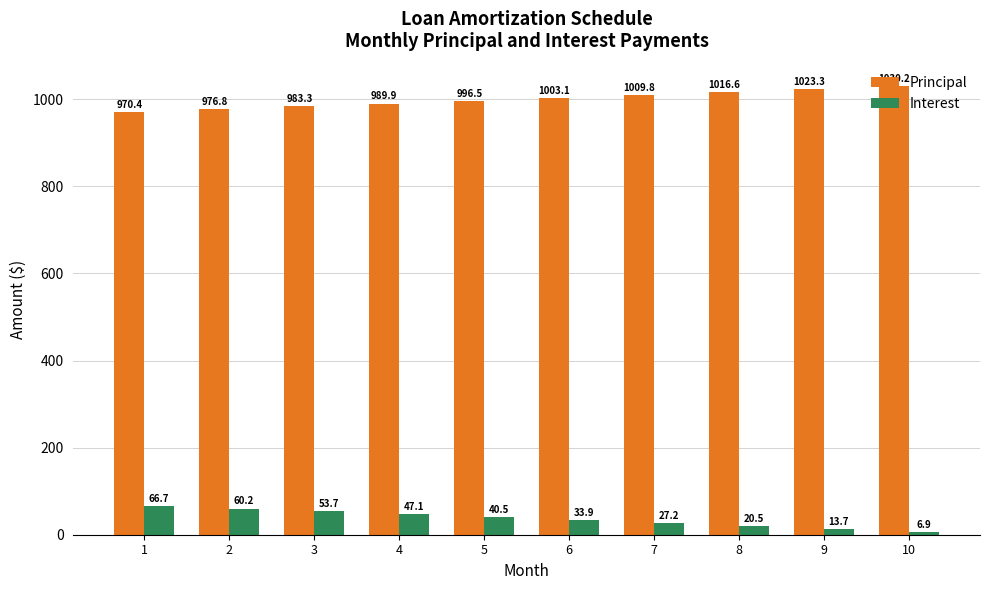

Where does the Interest series first go above 40?

1